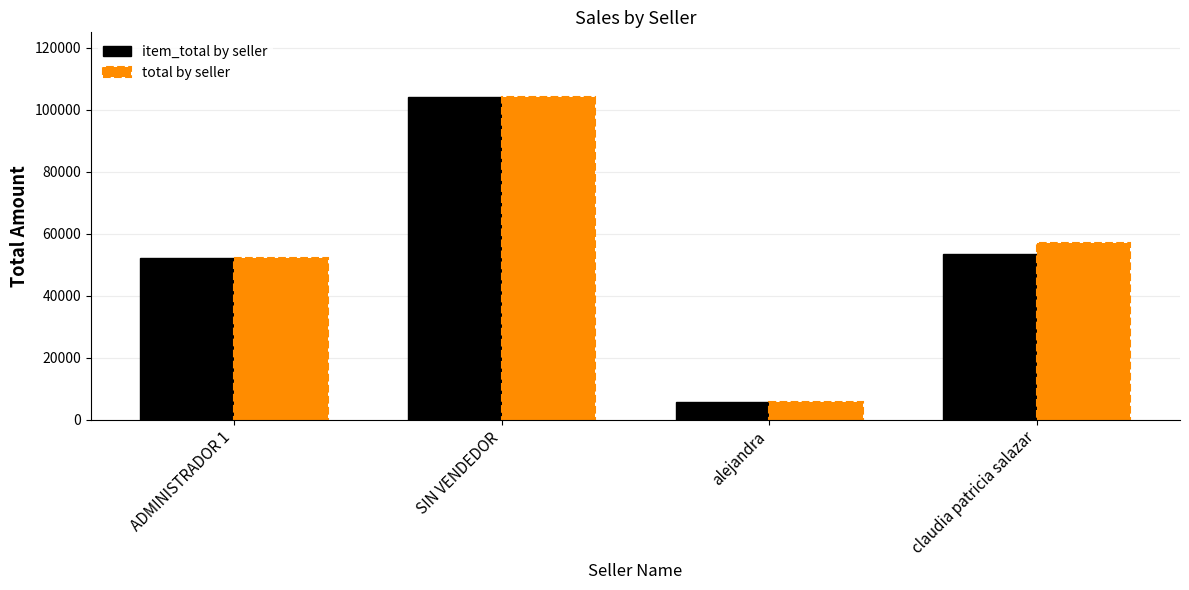

Which label corresponds to the smallest value in the chart?

alejandra